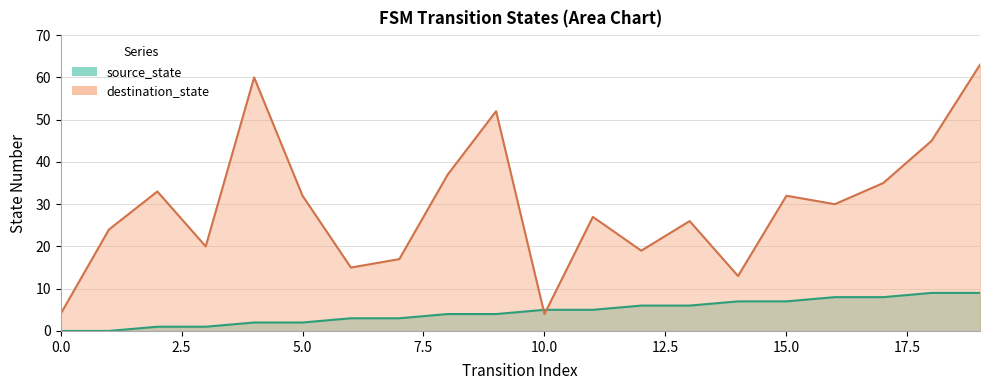

What is the difference between the maximum and minimum values in the destination_state series?

59